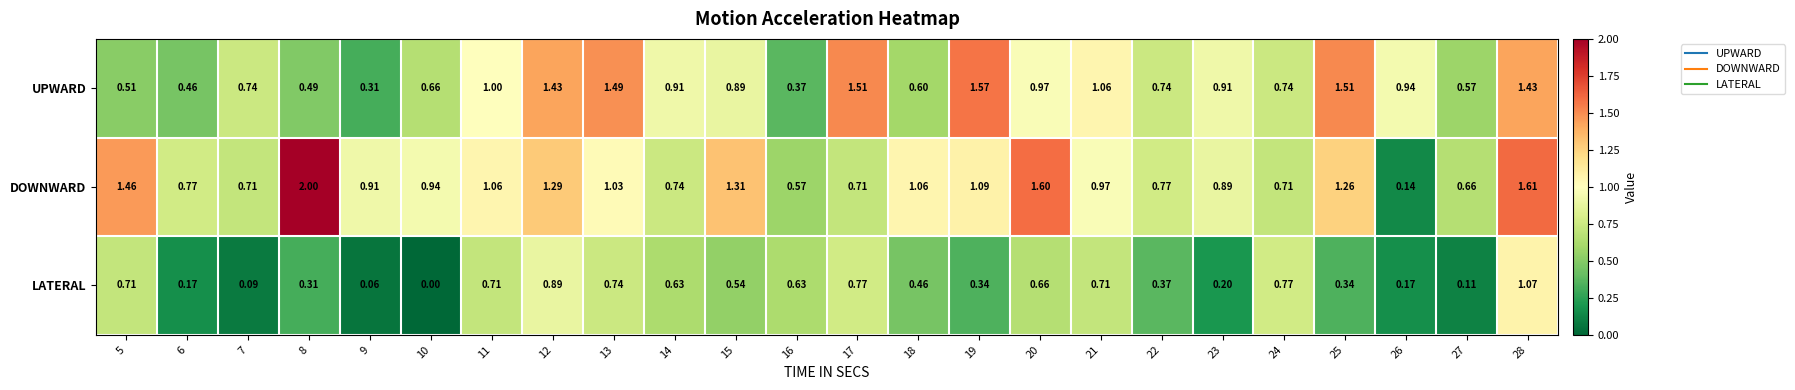

Which series has the largest total across all categories?

DOWNWARD